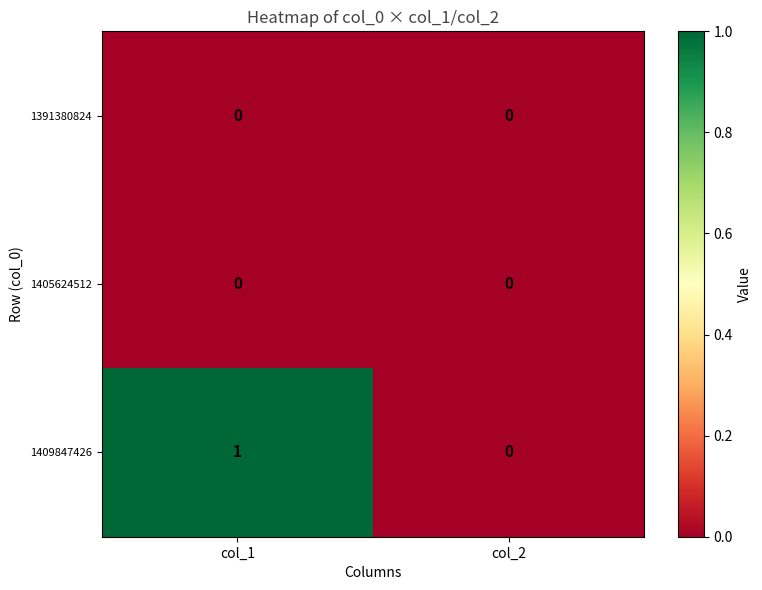

Is it true that 1405624512 equals 0 at col_2?

True